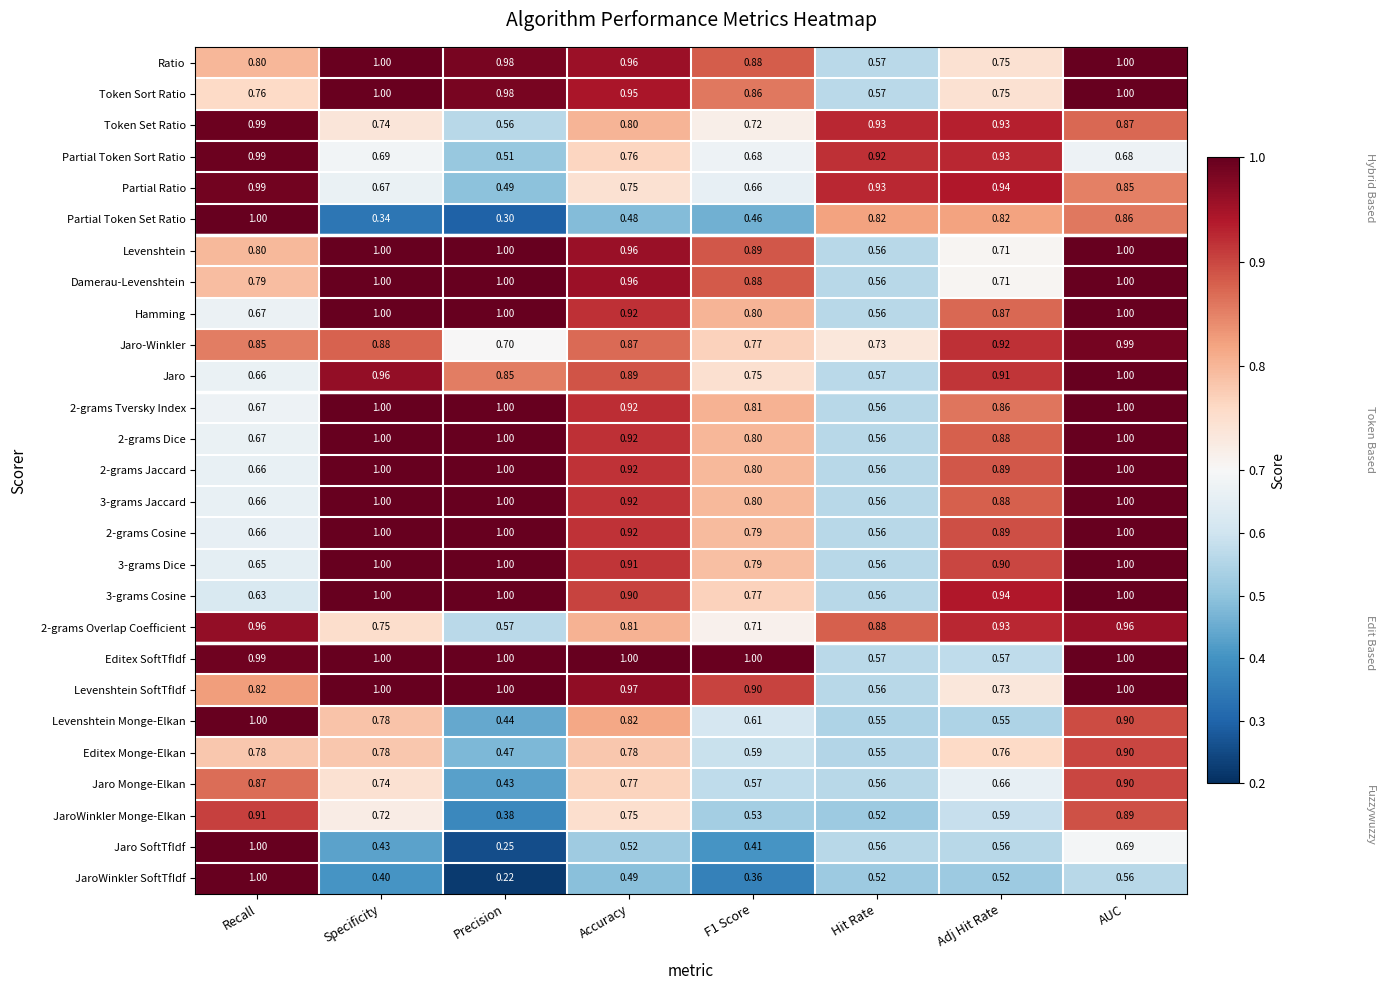

Which series has the largest range (max minus min)?

JaroWinkler SoftTfIdf